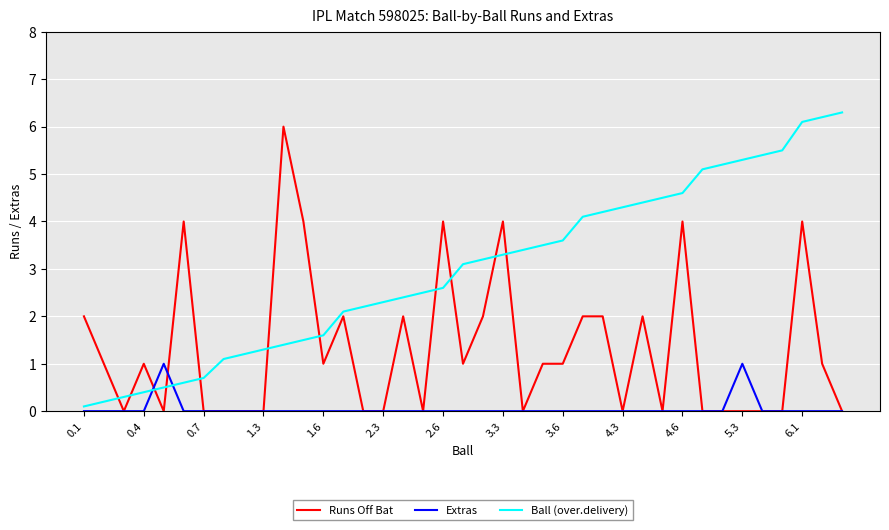

Which series has the largest total across all categories?

Ball (over.delivery)